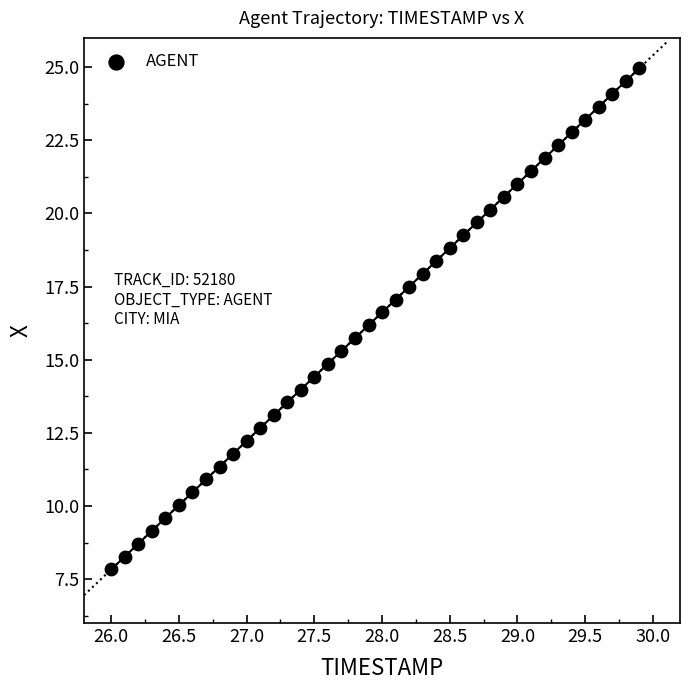

What is the range of X values (max minus min)?

3.9